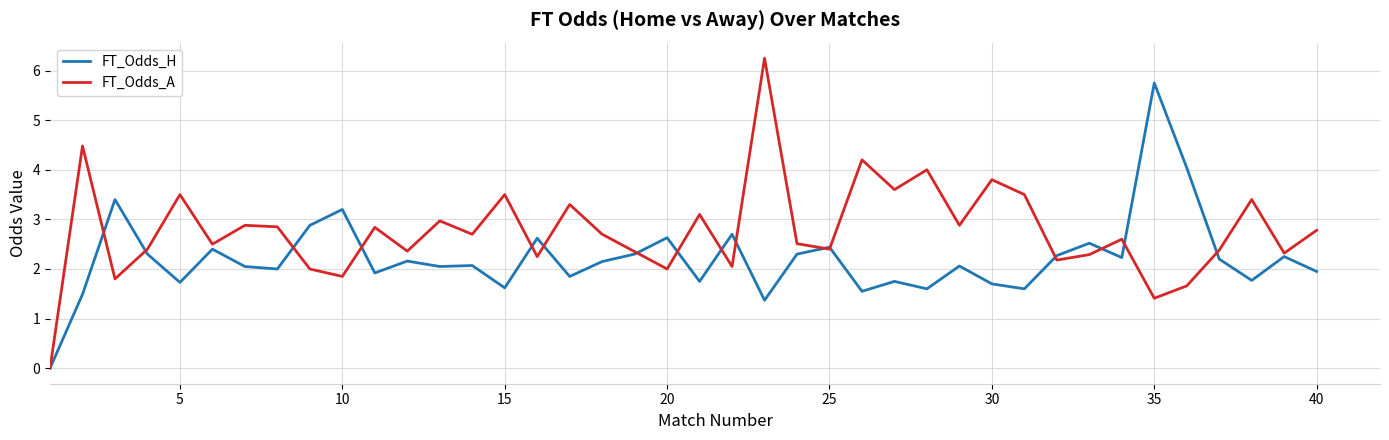

What are all the series names shown in the legend?

FT_Odds_H, FT_Odds_A